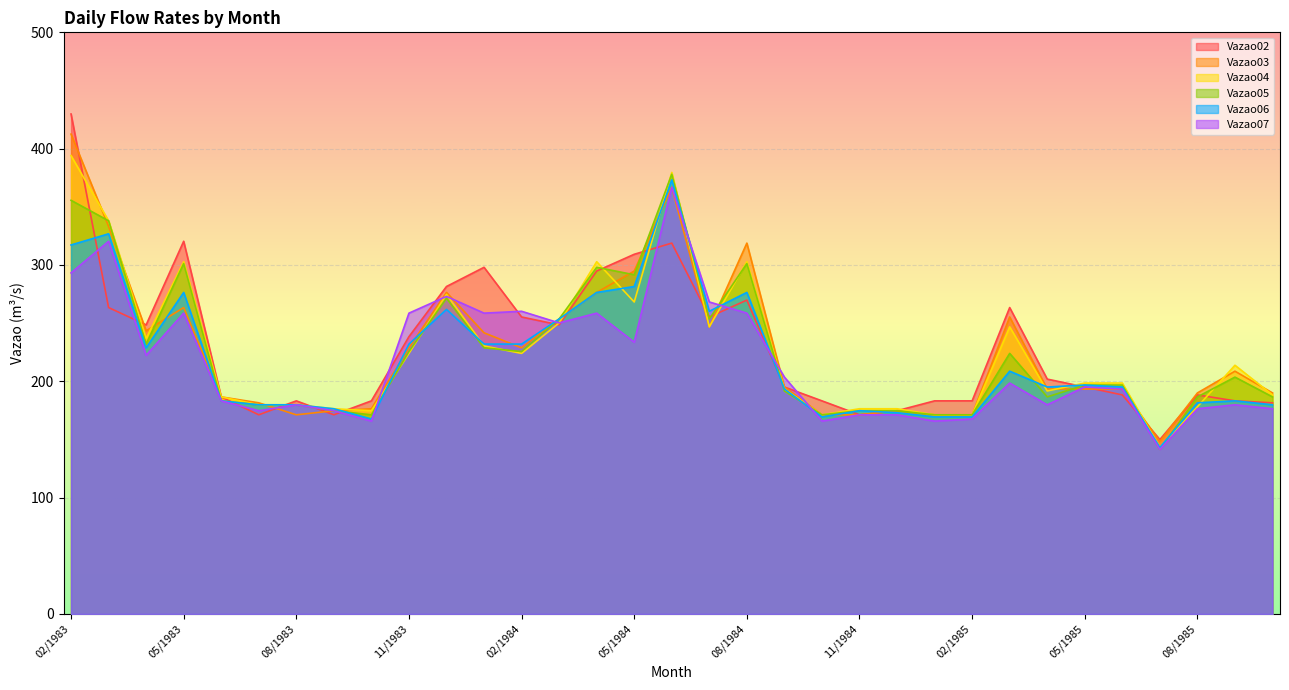

How many intersections are there between Vazao06 and Vazao05?

11